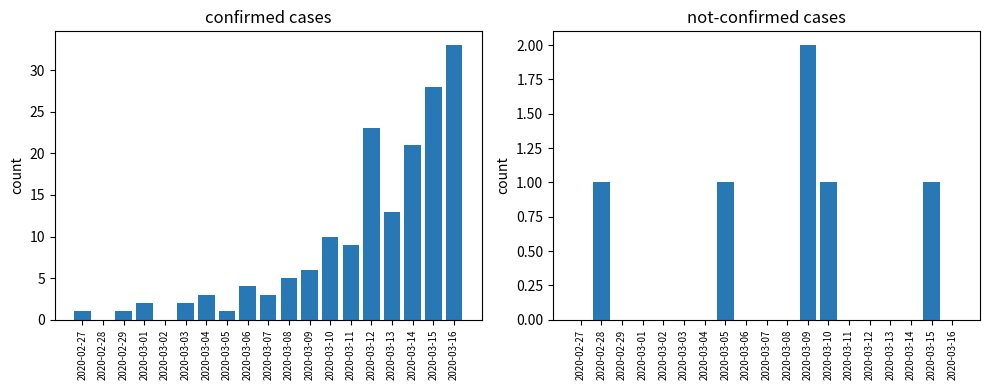

List the series in order of their peak value, highest first.

confirmed, not-confirmed